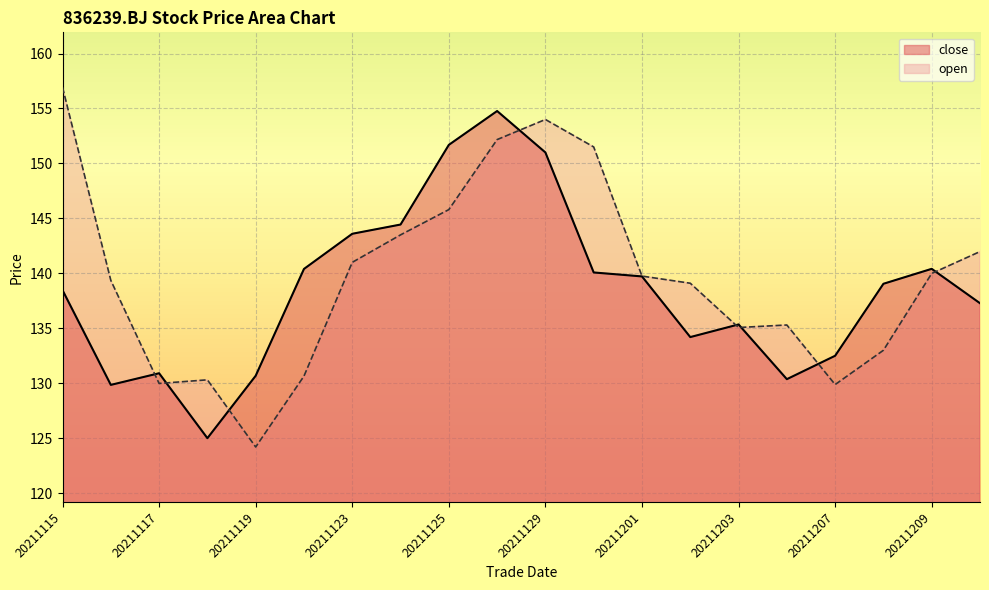

At which label does open reach its minimum?

20211119